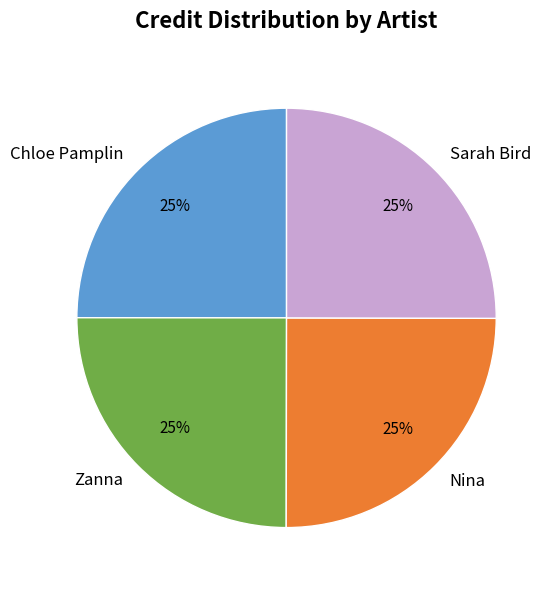

To the nearest percent, what percentage of the pie is Nina?

25%